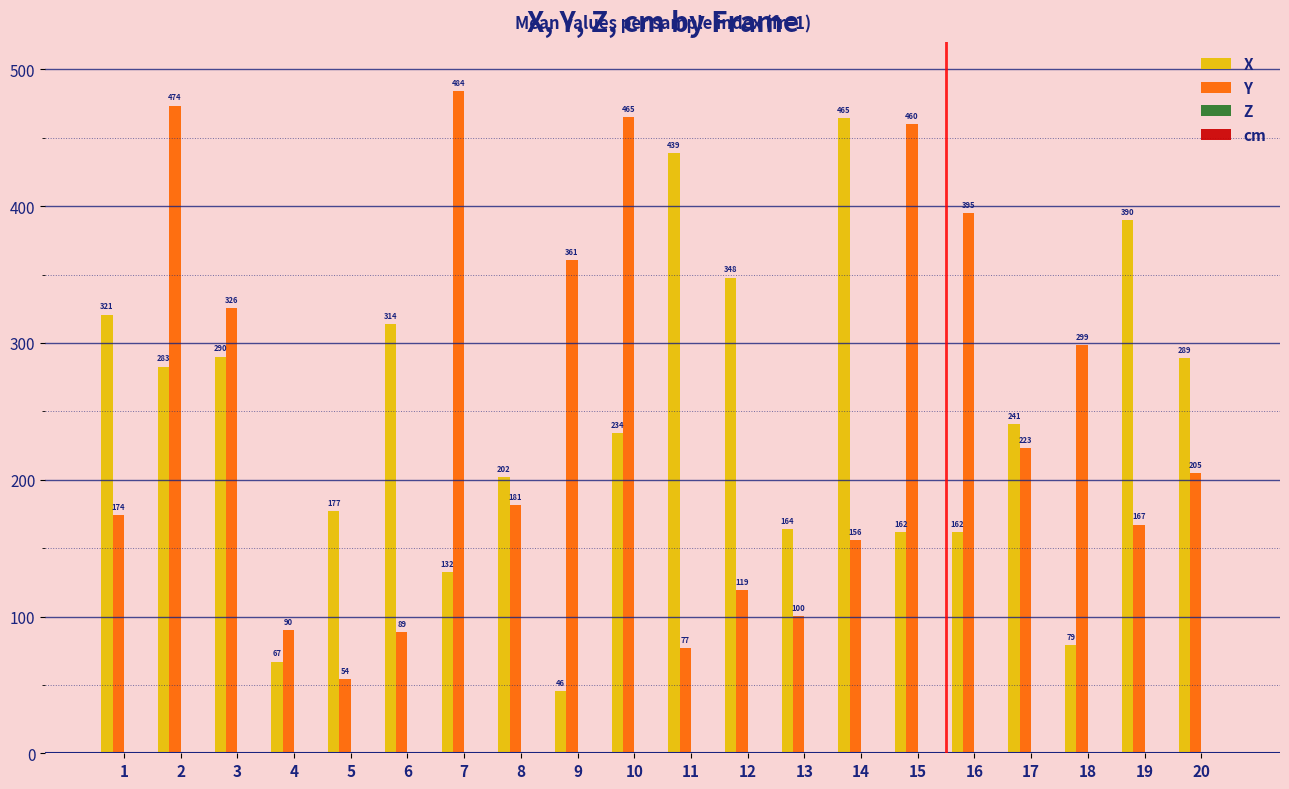

Count the number of data series in this chart.

4